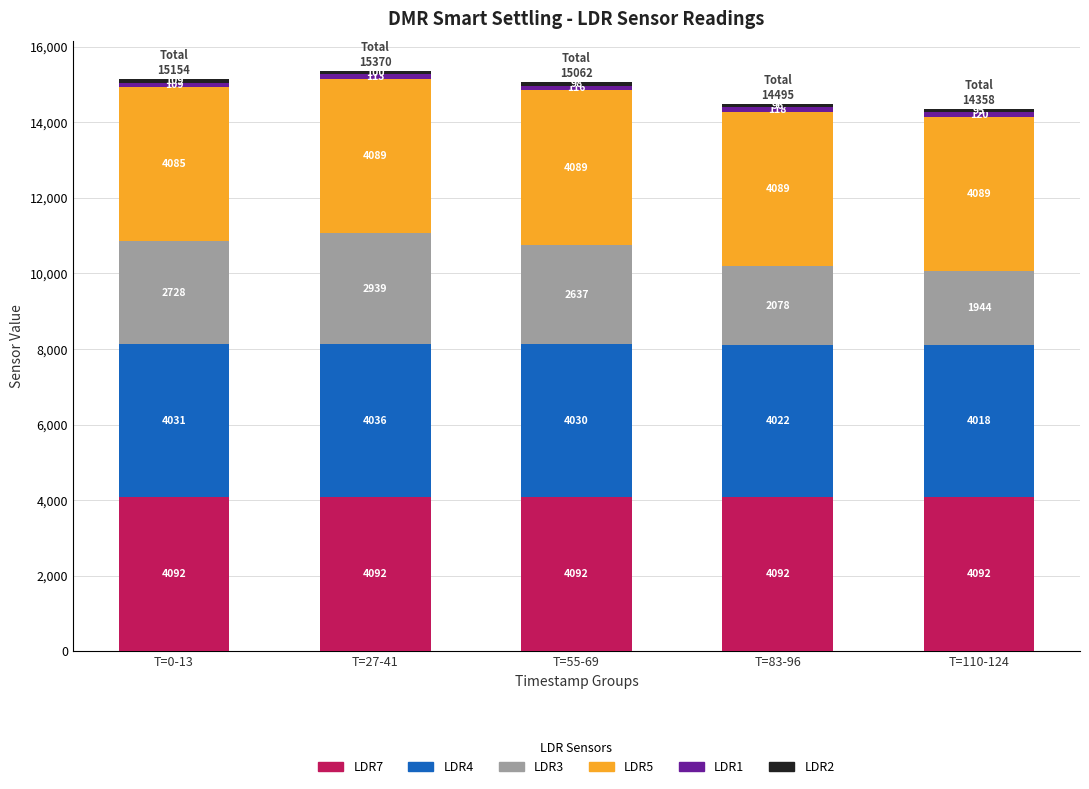

Is it true that LDR7 equals 4092.5 at T=55-69?

True